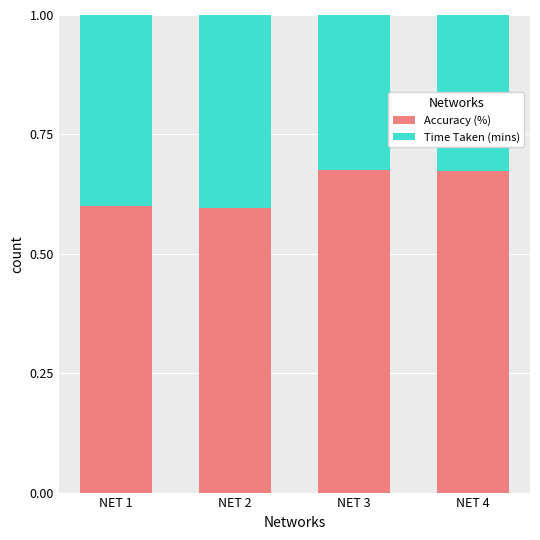

How many bars are there in total?

4